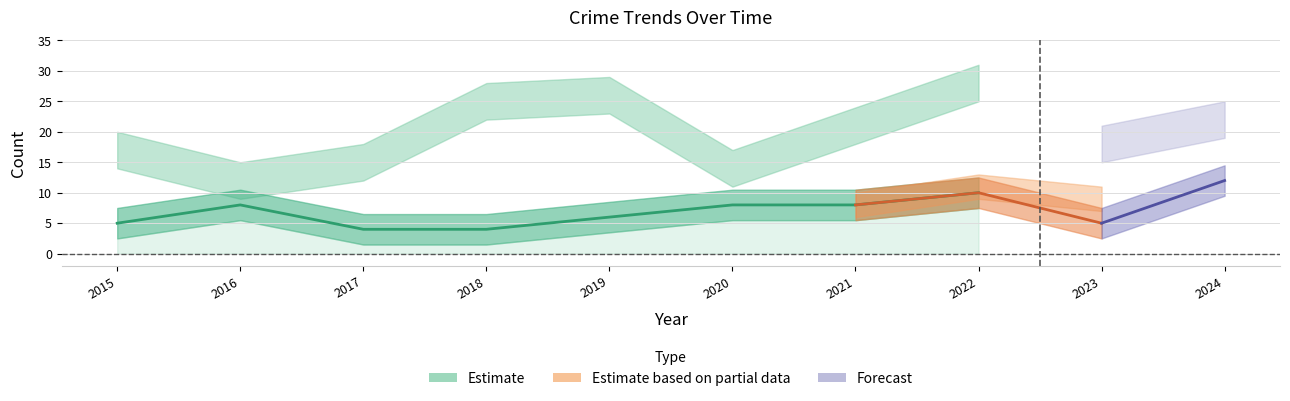

What is the difference between the maximum and minimum values?

6